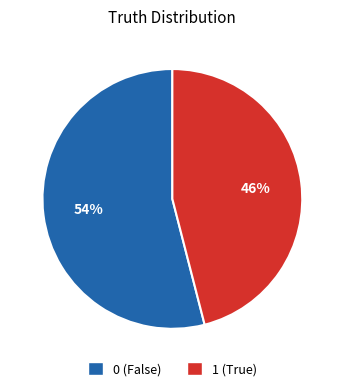

True or false: 1 accounts for 46% of the total.

True